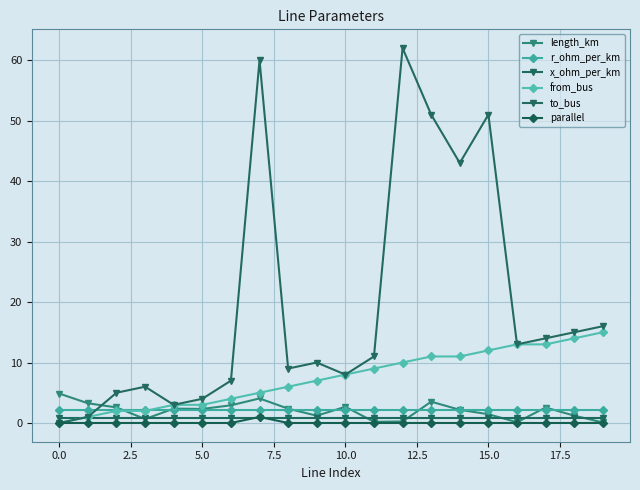

Reading left to right, what are all the values shown in this chart?

length_km: 4.9	3.3	2.6	0.7	2.4	2.3	2.9	4.1	2.4	1.2	2.7	0.2	0.2	3.5	2.2	1.4	0.1	2.6	1.2	0.1
r_ohm_per_km: 2.1	2.1	2.1	2.1	2.1	2.1	2.1	2.1	2.1	2.1	2.1	2.1	2.1	2.1	2.1	2.1	2.1	2.1	2.1	2.1
x_ohm_per_km: 0.8	0.8	0.8	0.8	0.8	0.8	0.8	0.8	0.8	0.8	0.8	0.8	0.8	0.8	0.8	0.8	0.8	0.8	0.8	0.8
from_bus: 0.0	1.0	2.0	2.0	3.0	3.0	4.0	5.0	6.0	7.0	8.0	9.0	10.0	11.0	11.0	12.0	13.0	13.0	14.0	15.0
to_bus: 0.0	1.0	5.0	6.0	3.0	4.0	7.0	60.0	9.0	10.0	8.0	11.0	62.0	51.0	43.0	51.0	13.0	14.0	15.0	16.0
parallel: 0.0	0.0	0.0	0.0	0.0	0.0	0.0	1.0	0.0	0.0	0.0	0.0	0.0	0.0	0.0	0.0	0.0	0.0	0.0	0.0